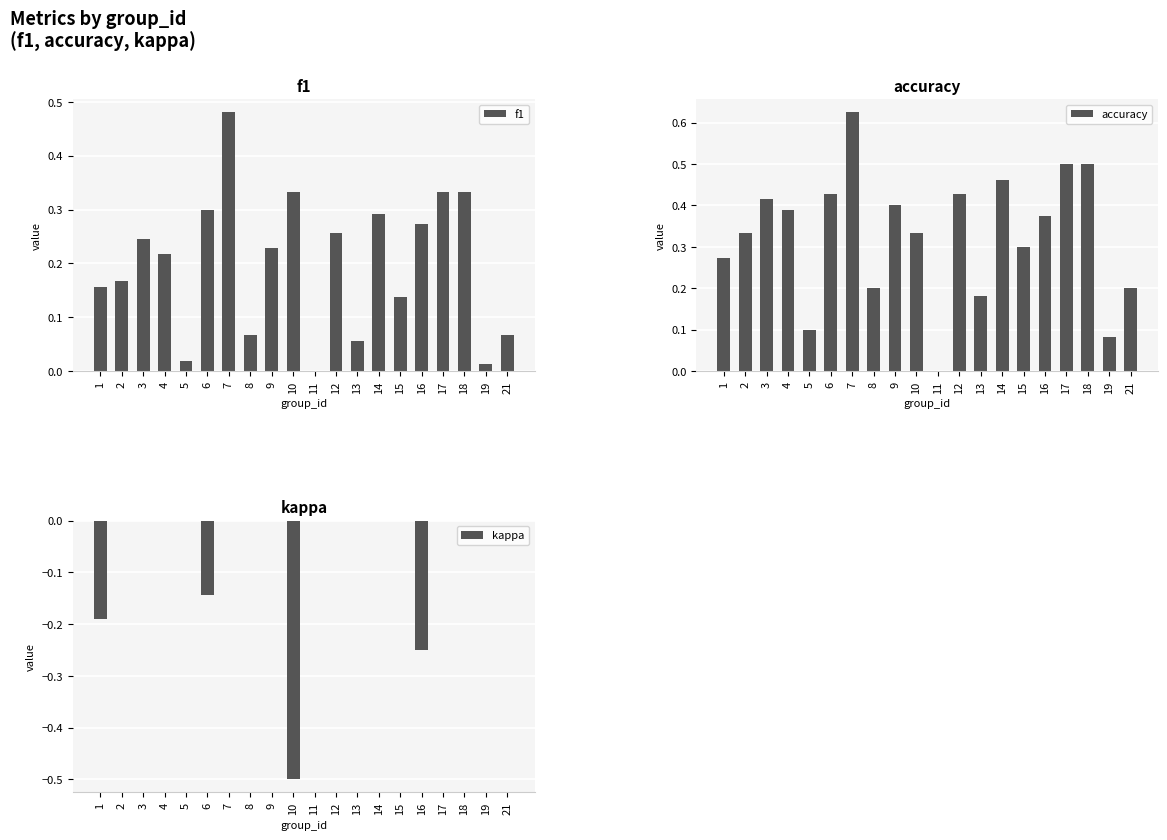

What is the maximum value shown in the chart?

0.6